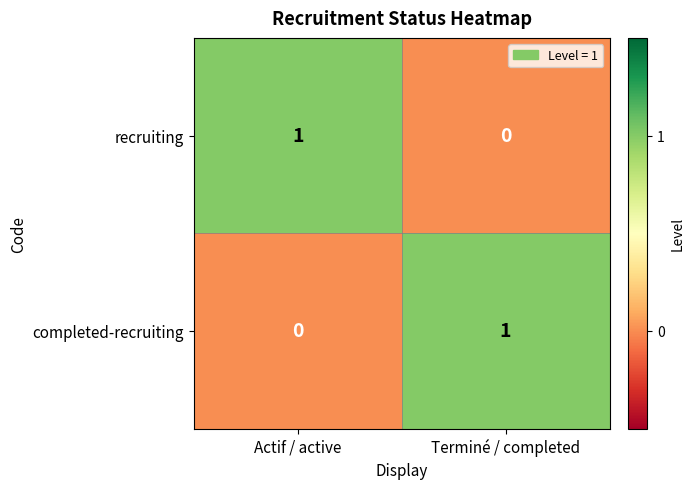

The value of completed-recruiting at Terminé / completed is 0. True or false?

False